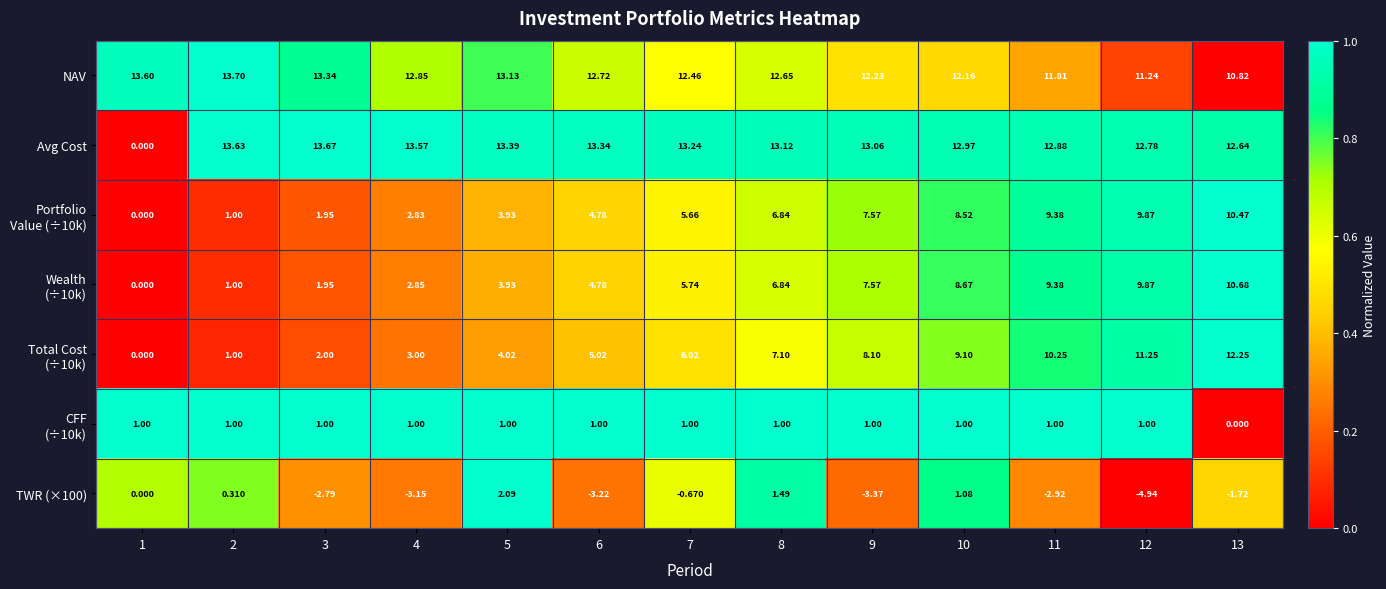

Which series has the largest range (max minus min)?

Avg Cost